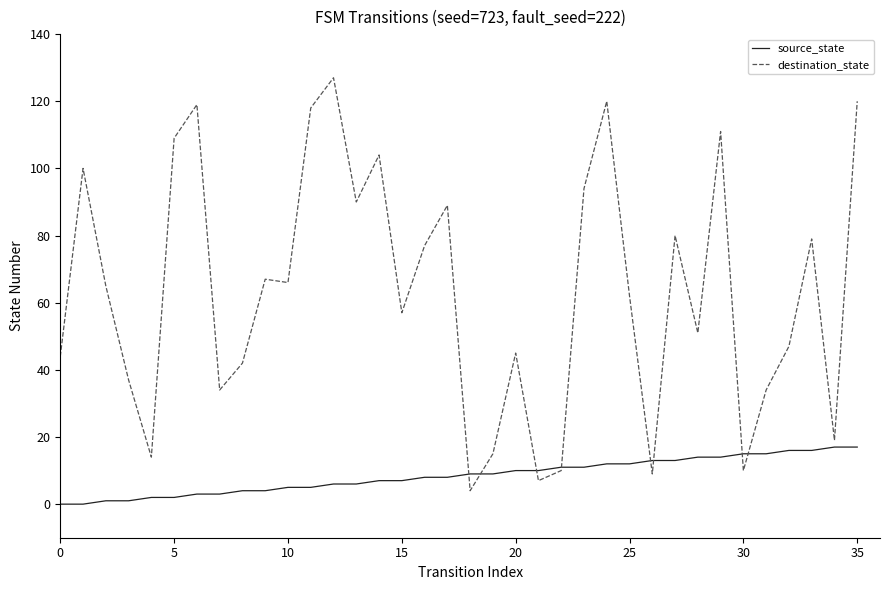

Which series has the largest range (max minus min)?

destination_state